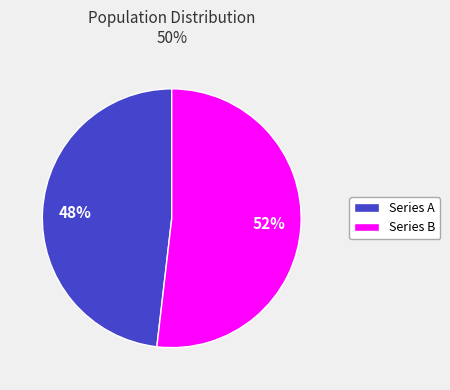

Is there a majority slice in this chart?

Yes